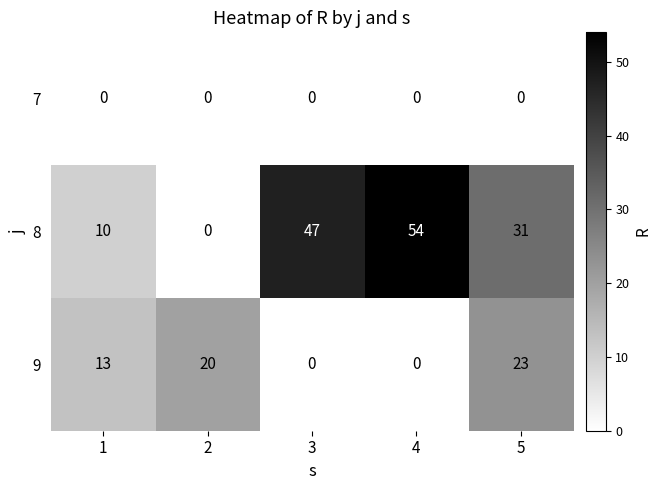

What is the average value of the 8 series?

28